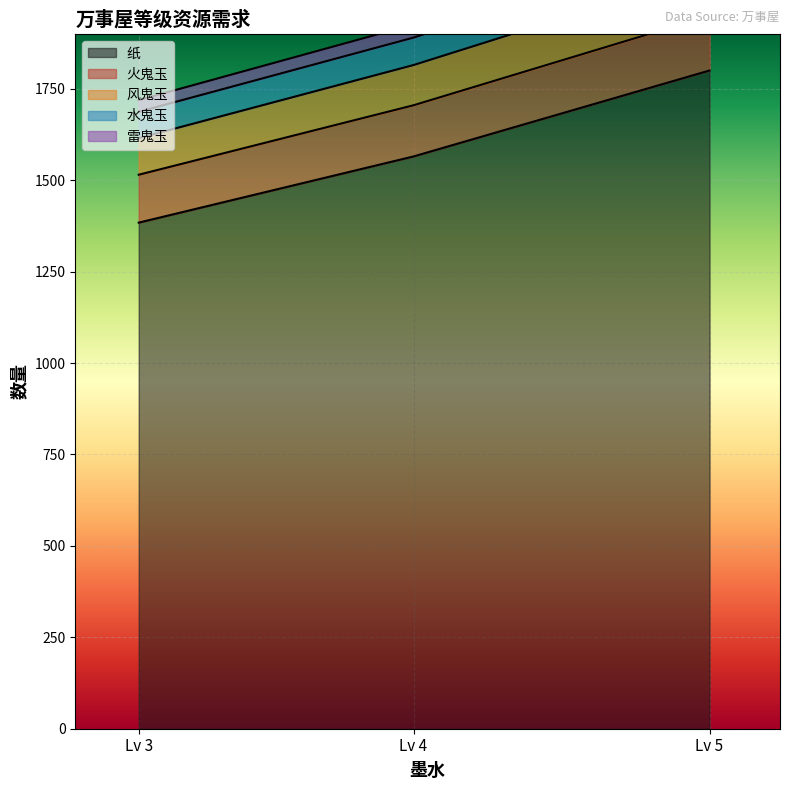

At which category is the sum across all series the highest?

Lv 5